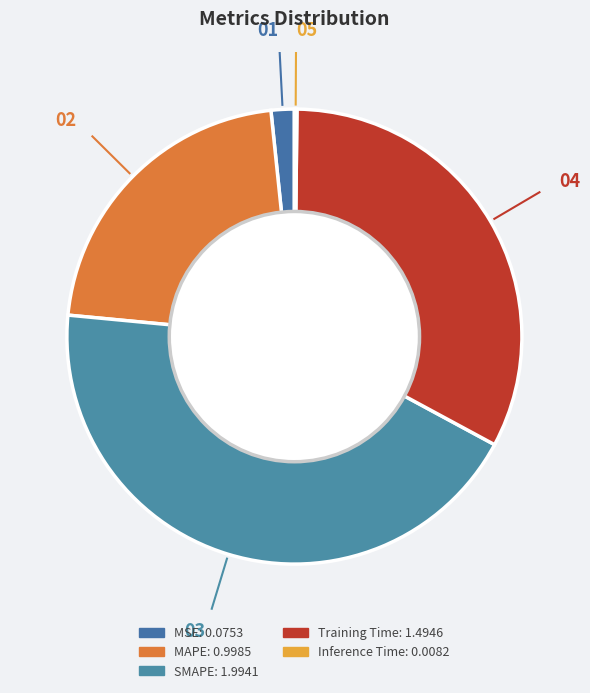

What portion of the pie excludes Training Time?

67.3%